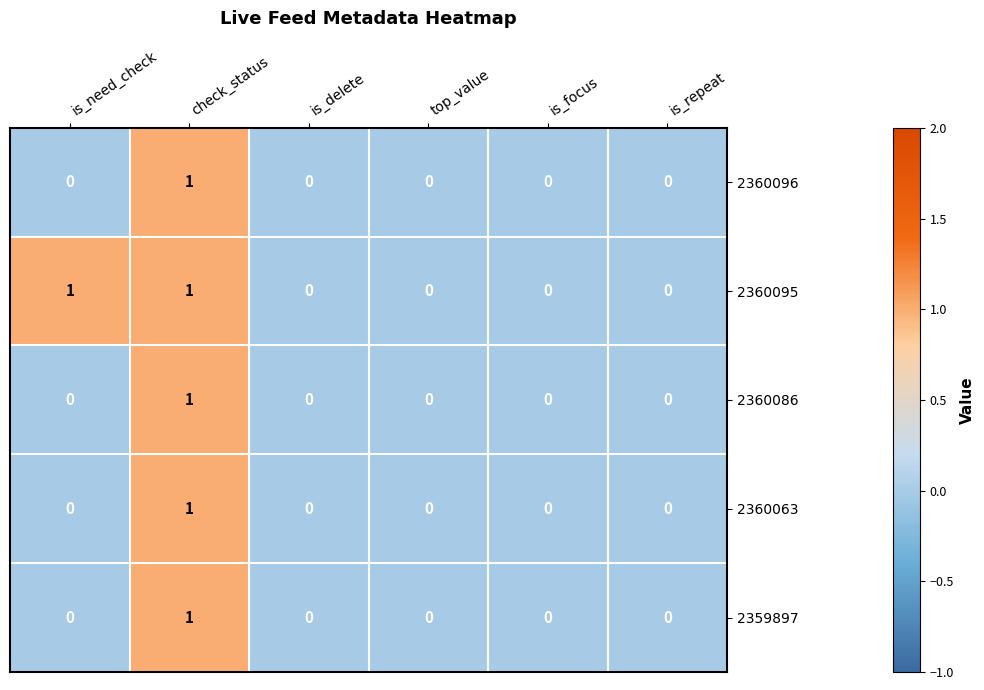

True or false: 2360063 has a value of 0 at is_need_check.

True